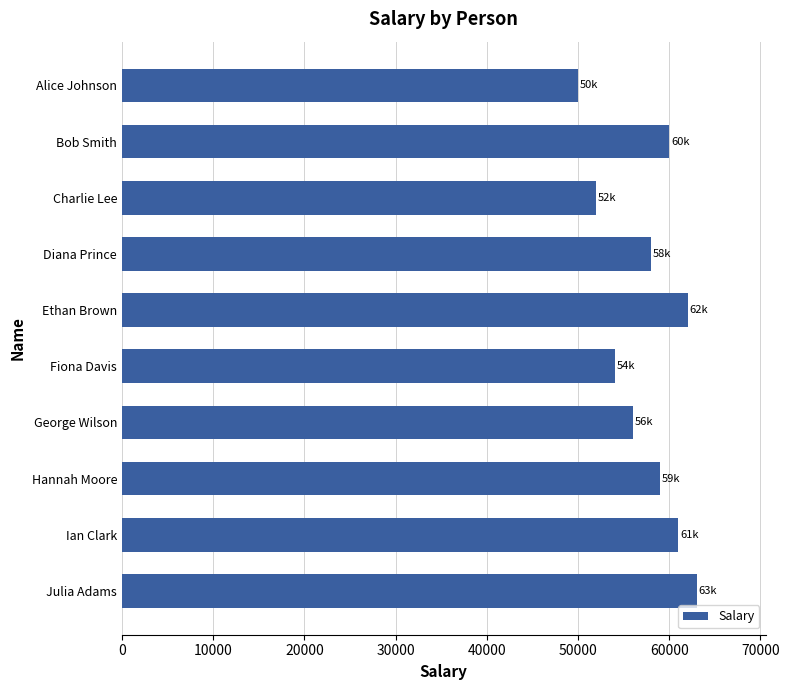

Where is the data nearest to the value 56500?

George Wilson